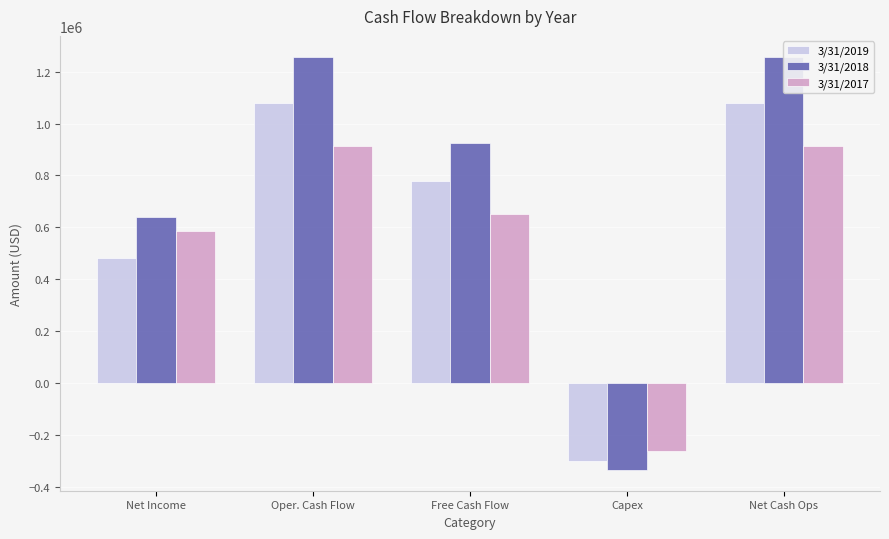

Reading left to right, transcribe all the data shown in this chart.

3/31/2019: Net Income=480702	Oper. Cash Flow=1080385	Free Cash Flow=779533	Capex=-300852	Net Cash Ops=1080385
3/31/2018: Net Income=638303	Oper. Cash Flow=1257875	Free Cash Flow=923517	Capex=-334358	Net Cash Ops=1257875
3/31/2017: Net Income=584328	Oper. Cash Flow=913225	Free Cash Flow=652276	Capex=-260949	Net Cash Ops=913225